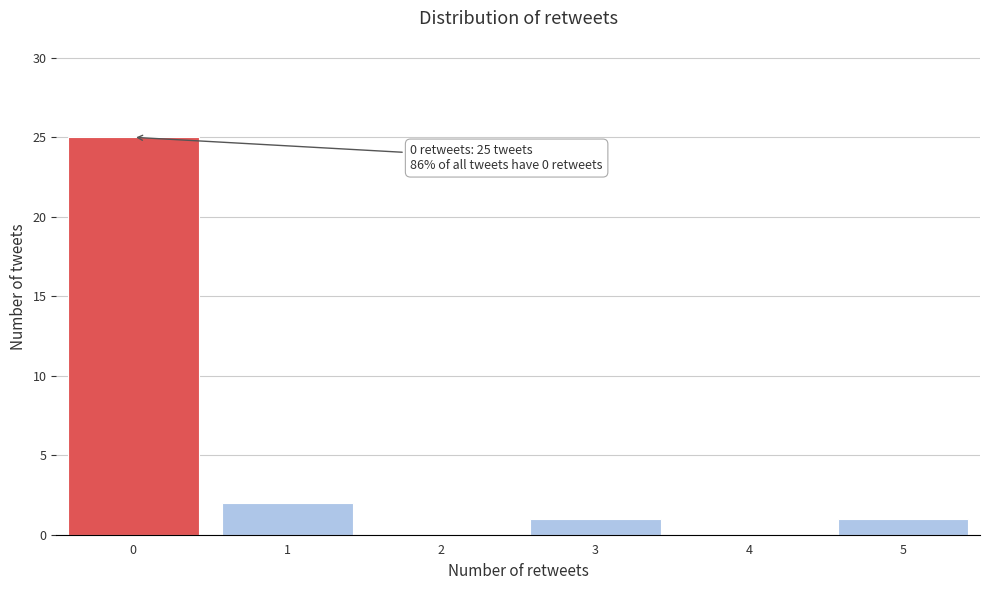

Over which range of the x-axis is the bar tallest?

-0.5 to 0.5